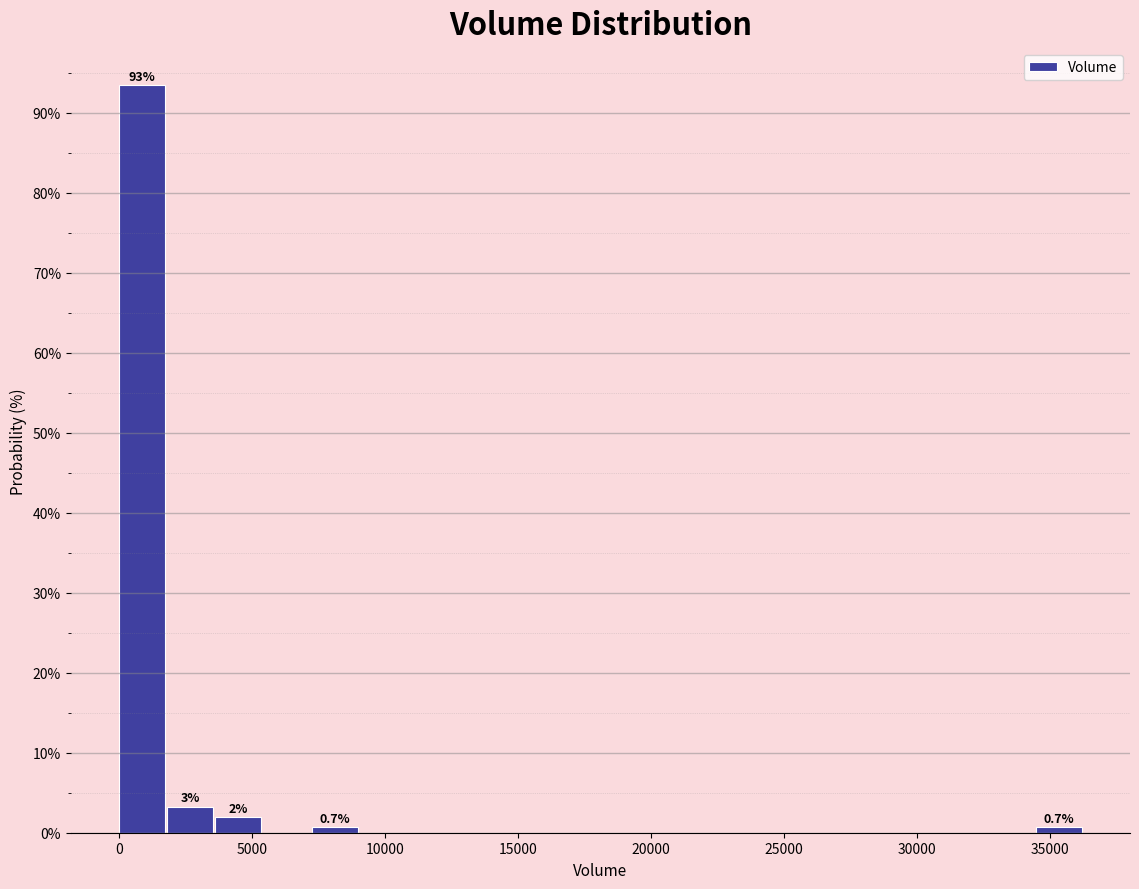

Around what value on the x-axis is the tallest bar? Give the approximate position of its centre, as read against the axis.

1000